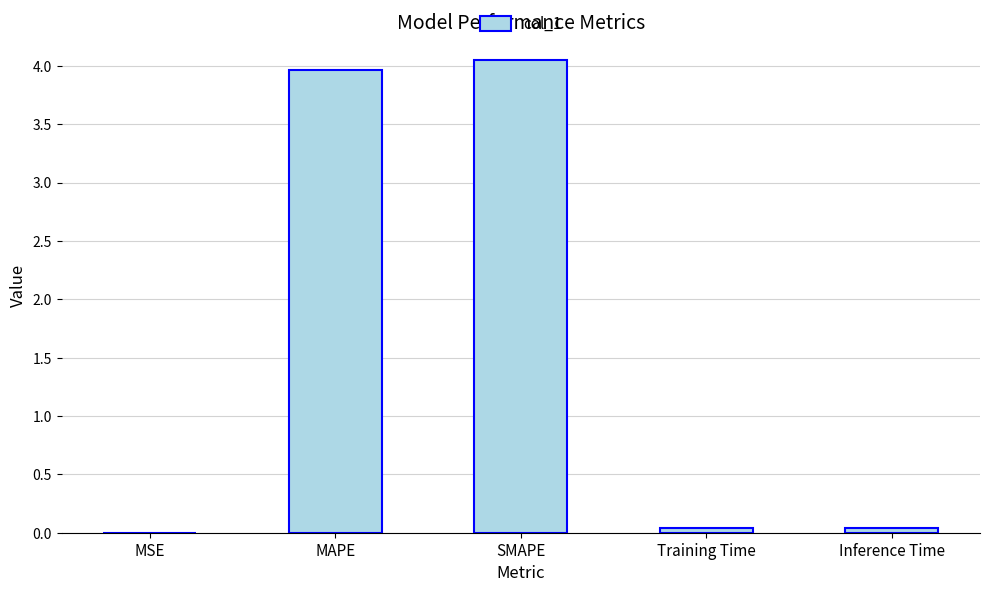

True or false: the data shows 0.0 at MSE.

True